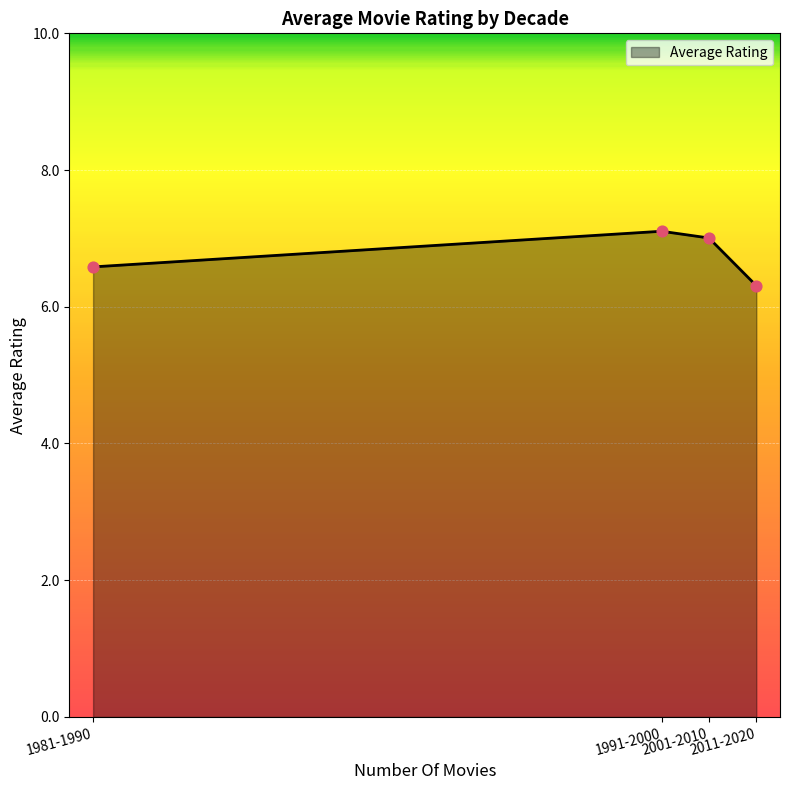

Approximately how many times larger is the value at 1981-1990 compared to 1991-2000?

0.9